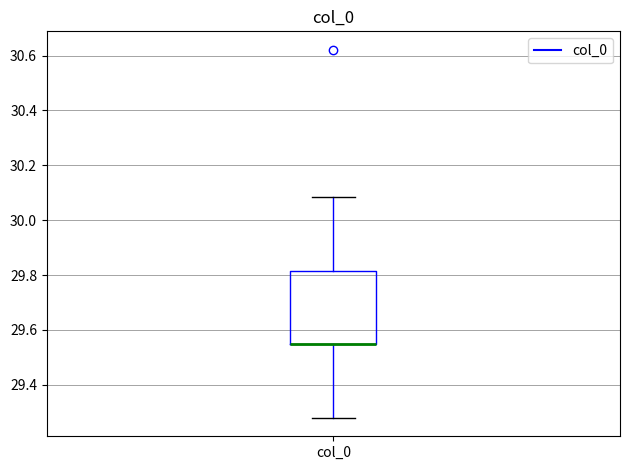

Where does the upper whisker of the box for col_0 end on the y-axis? The values are not printed on the chart, so give them approximately, as read against the axis.

30.08